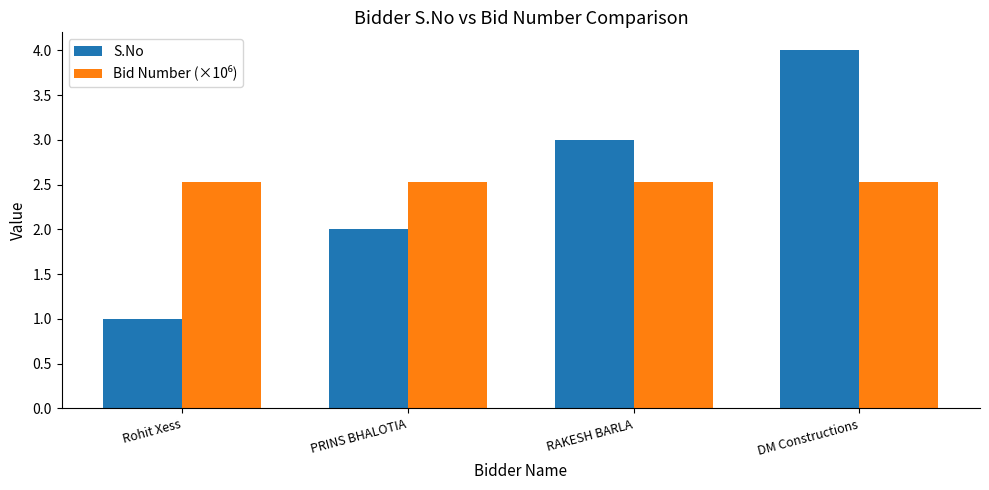

Count the number of categories in the chart.

4